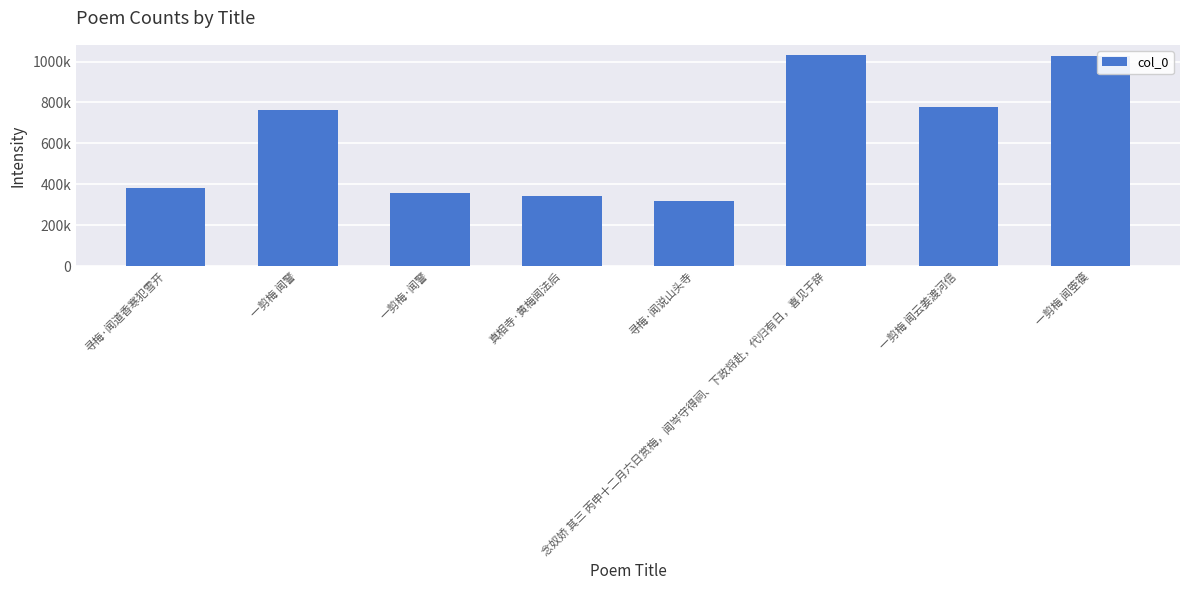

Does the chart contain any negative values?

No